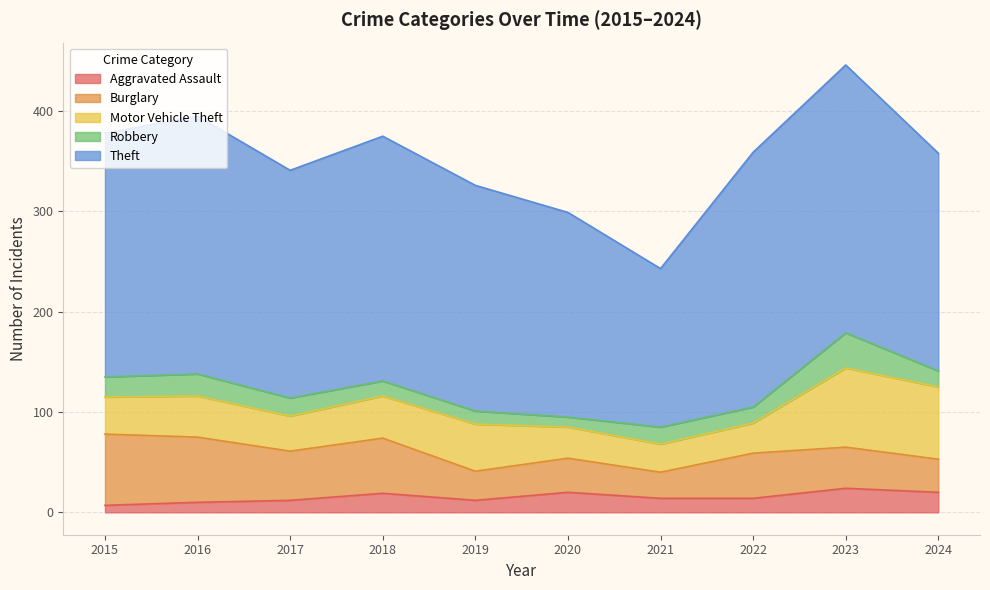

Reading left to right, list all the values displayed in this chart.

Aggravated Assault: 7	10	12	19	12	20	14	14	24	20
Burglary: 71	65	49	55	29	34	26	45	41	33
Motor Vehicle Theft: 37	41	35	42	47	31	28	30	79	72
Robbery: 20	22	18	15	13	10	17	16	35	16
Theft: 243	257	227	244	225	204	158	254	267	217